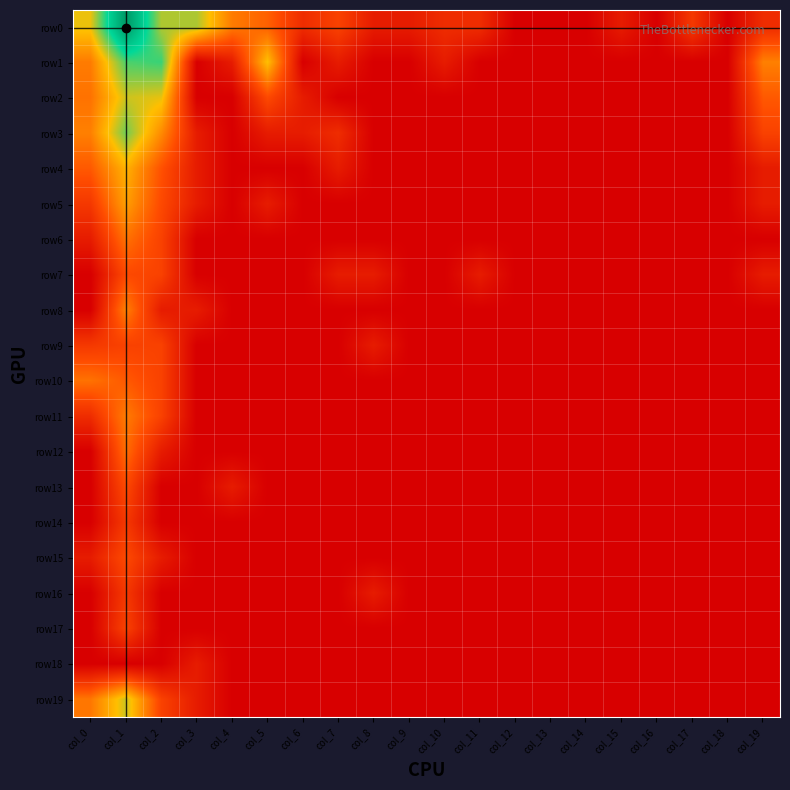

At how many categories does at least one series exceed 2?

7